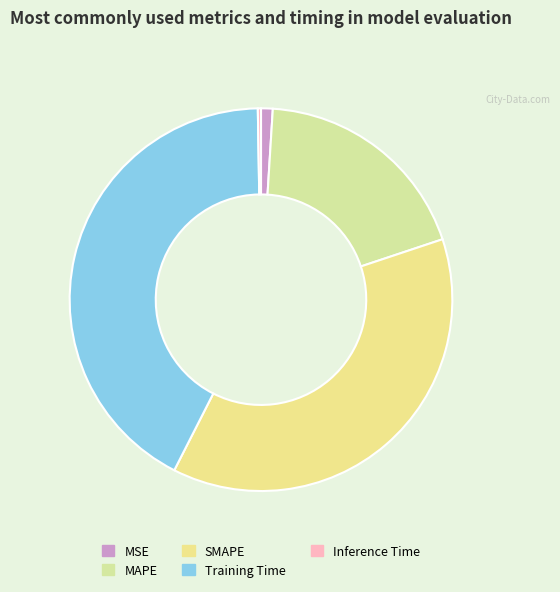

What percentage is the MAPE slice, to the nearest percent?

19%